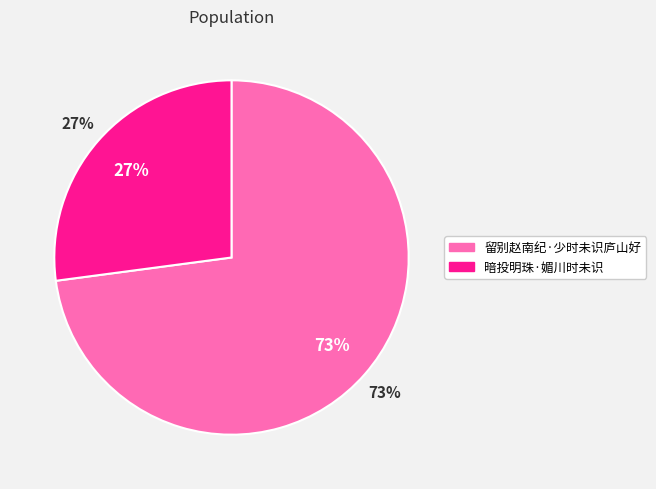

To the nearest percent, what is the difference between the 暗投明珠·媚川时未识 and 留别赵南纪·少时未识庐山好 slice percentages?

46%